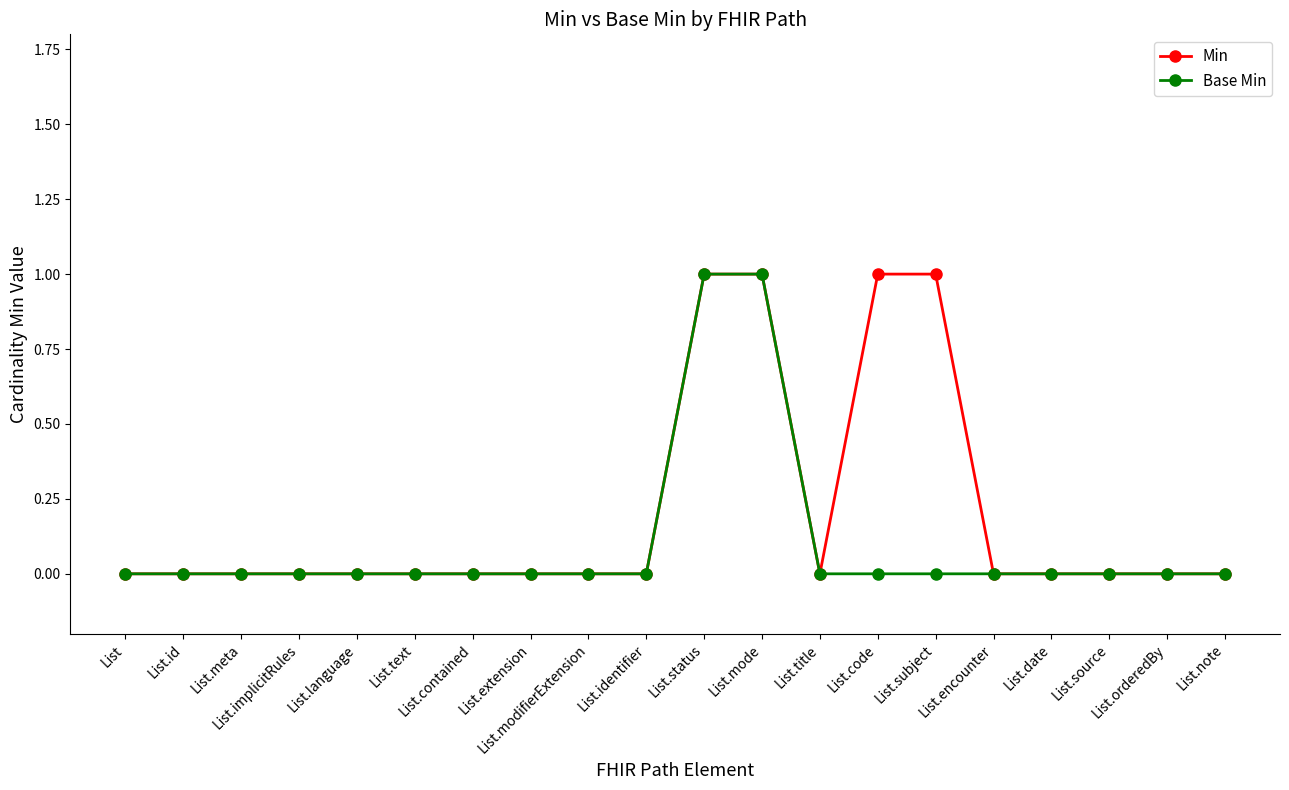

Rank the series by their average value, from highest to lowest.

Min, Base Min